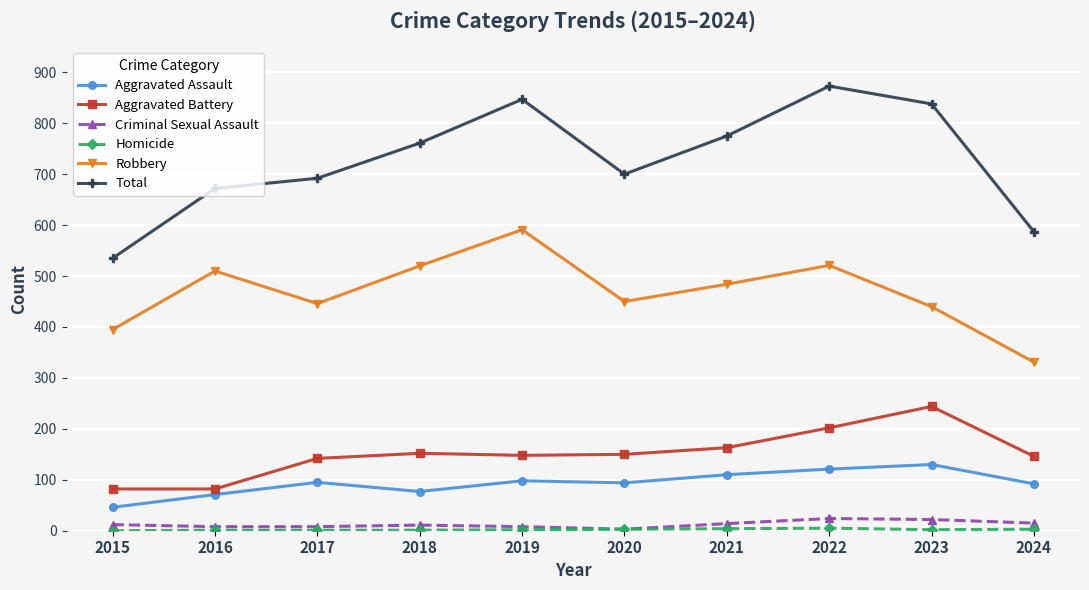

True or false: Total has more than 2 points higher than both neighbors.

False